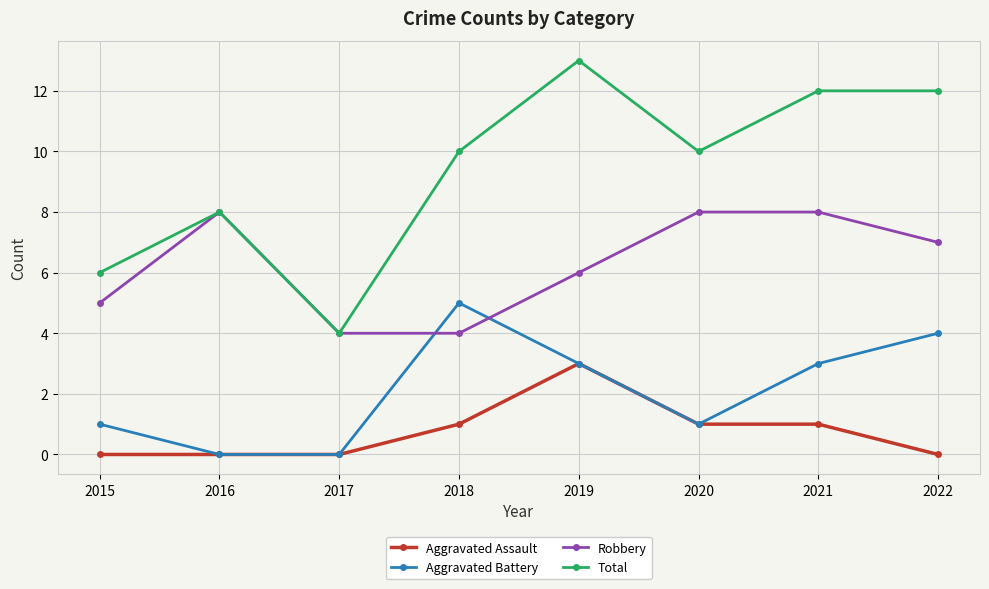

True or false: Total and Aggravated Battery intersect in this chart.

False